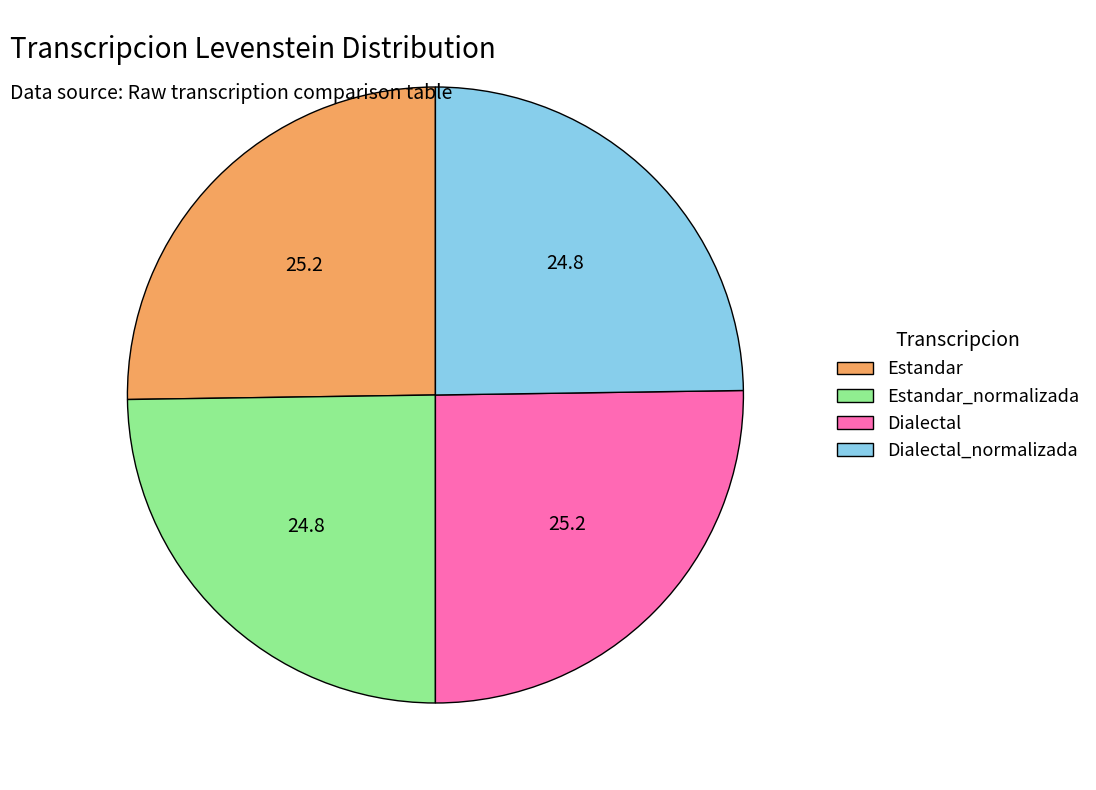

True or false: Estandar accounts for 25% of the total.

True